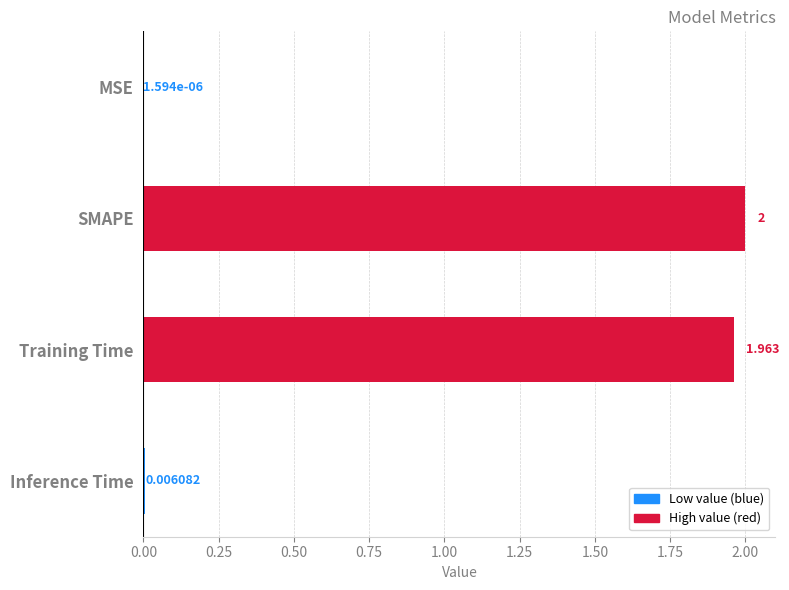

Which label corresponds to the largest value in the chart?

SMAPE